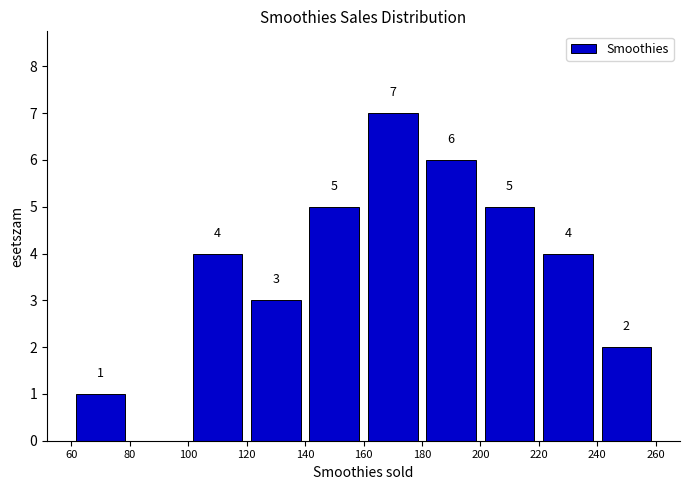

Which range on the x-axis has the tallest bar?

160 to 180